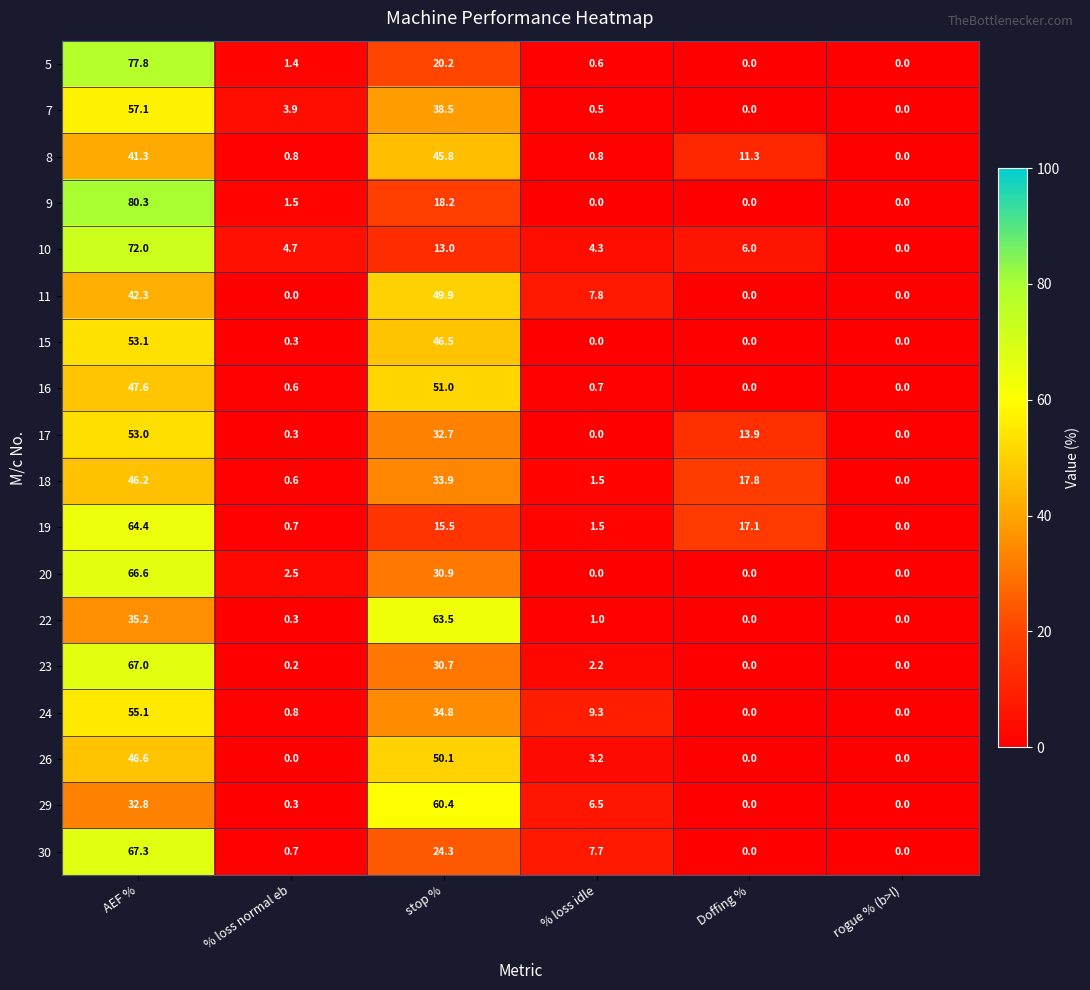

Rank the series by their maximum value, from lowest to highest.

8, 18, 11, 26, 16, 17, 15, 24, 7, 29, 22, 19, 20, 23, 30, 10, 5, 9